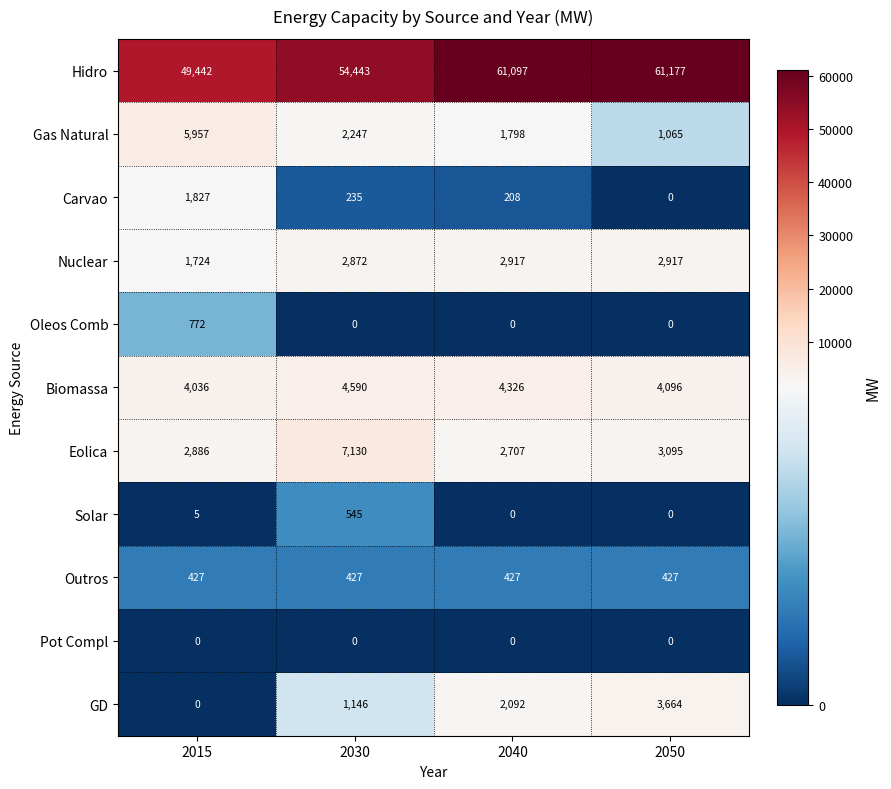

At which category is the sum across all series the highest?

2050